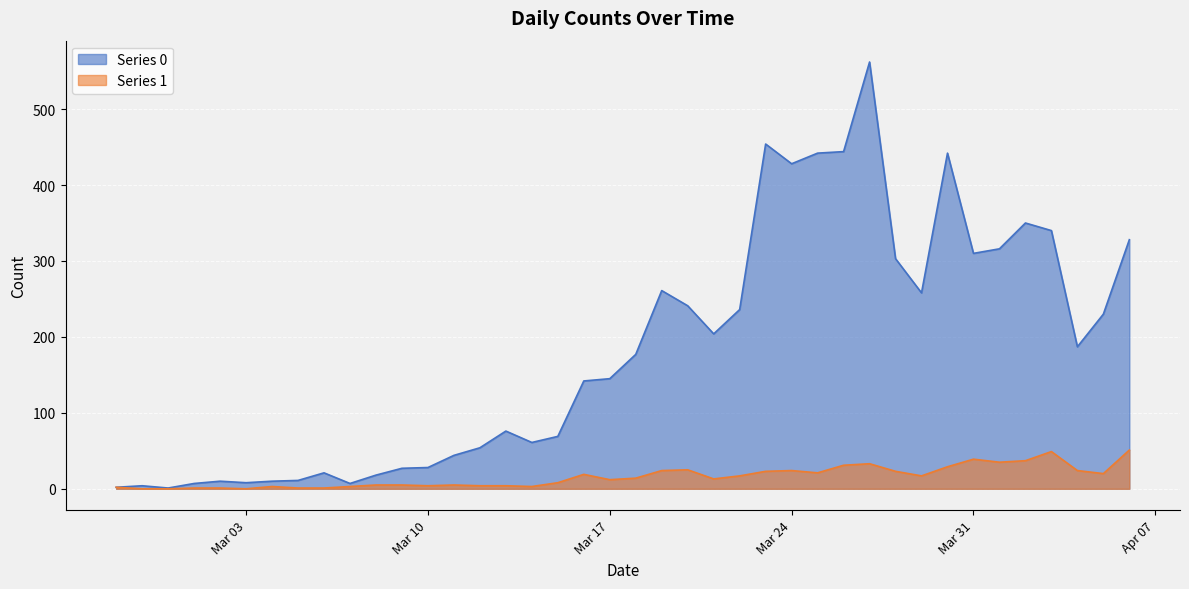

Which category has the lowest value across all series?

2020-02-28